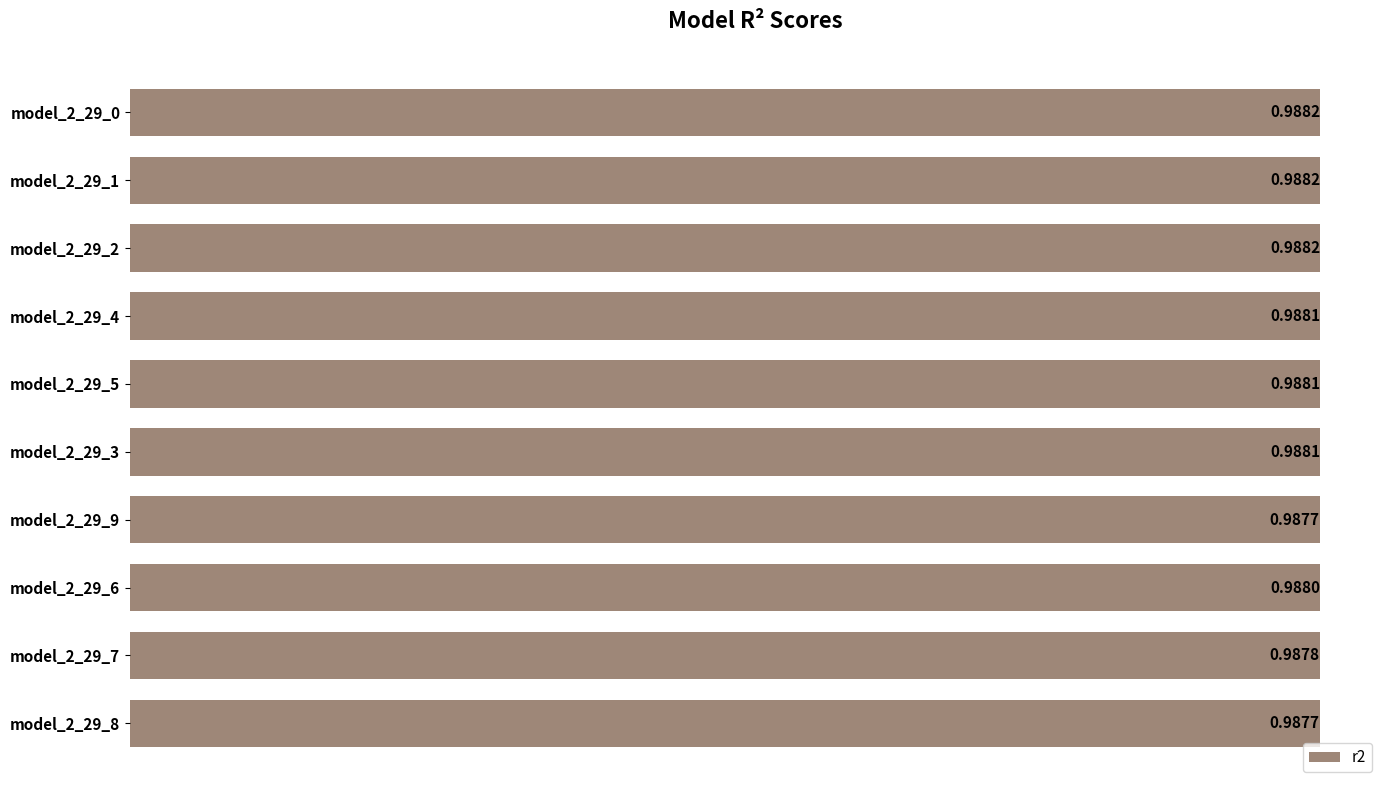

How many categories are shown in the chart?

10